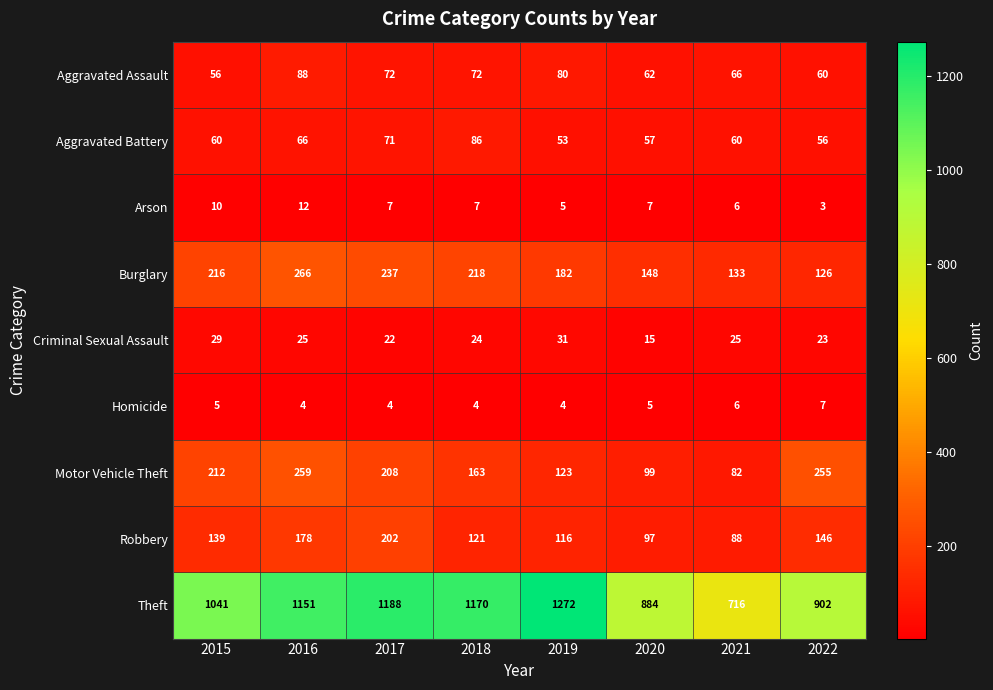

Which series has the widest spread of values?

Theft